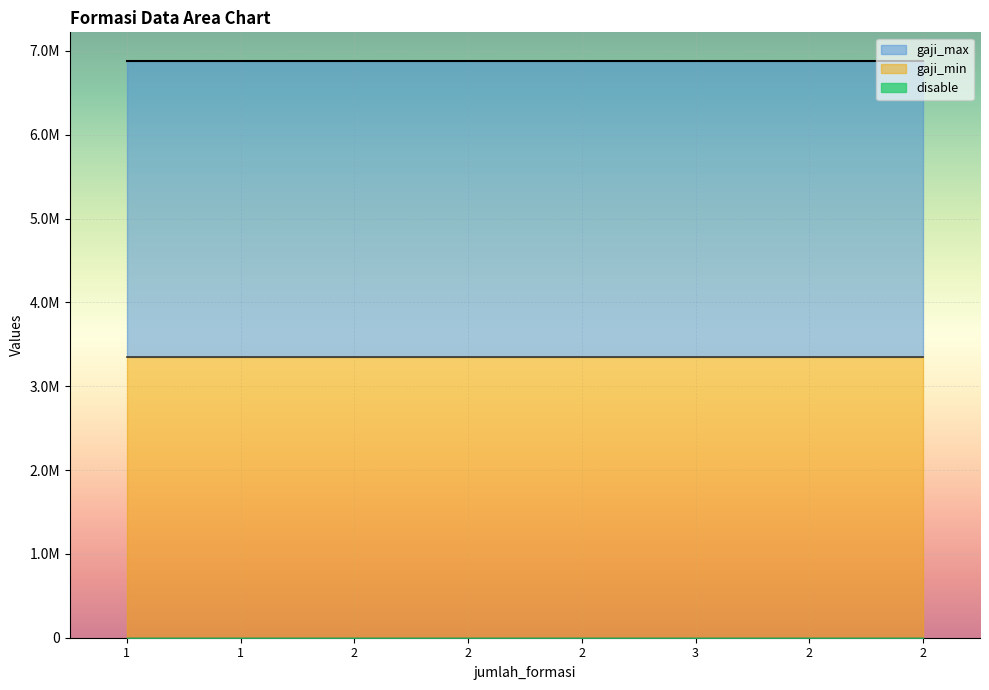

Reading left to right, extract all data points from this chart.

disable: 1=1	1=1	2=1	2=1	2=1	3=1	2=1	2=1
gaji_min: 1=3351020	1=3351020	2=3351020	2=3351020	2=3351020	3=3351020	2=3351020	2=3351020
gaji_max: 1=6878384	1=6878384	2=6878384	2=6878384	2=6878384	3=6878384	2=6878384	2=6878384